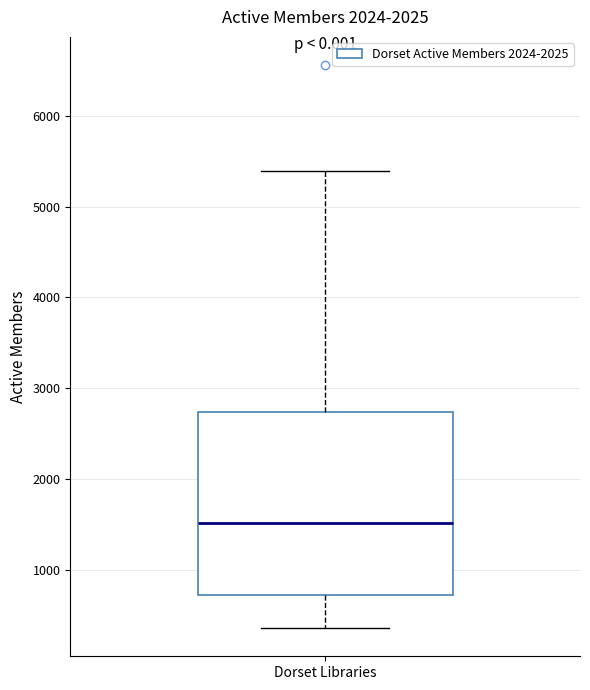

Transcribe this box plot: give where the median line is, the range the box spans, and where the two whiskers end, as read against the y-axis. The values are not printed on the chart, so give them approximately, as read against the axis.

median 1500, box 700 to 2700, whiskers 400 to 5400